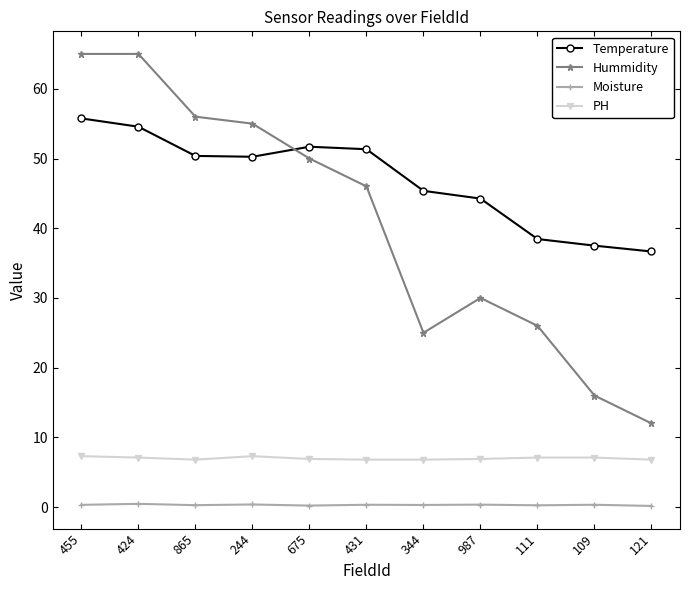

The value of Temperature at 455 is 93.9. True or false?

False